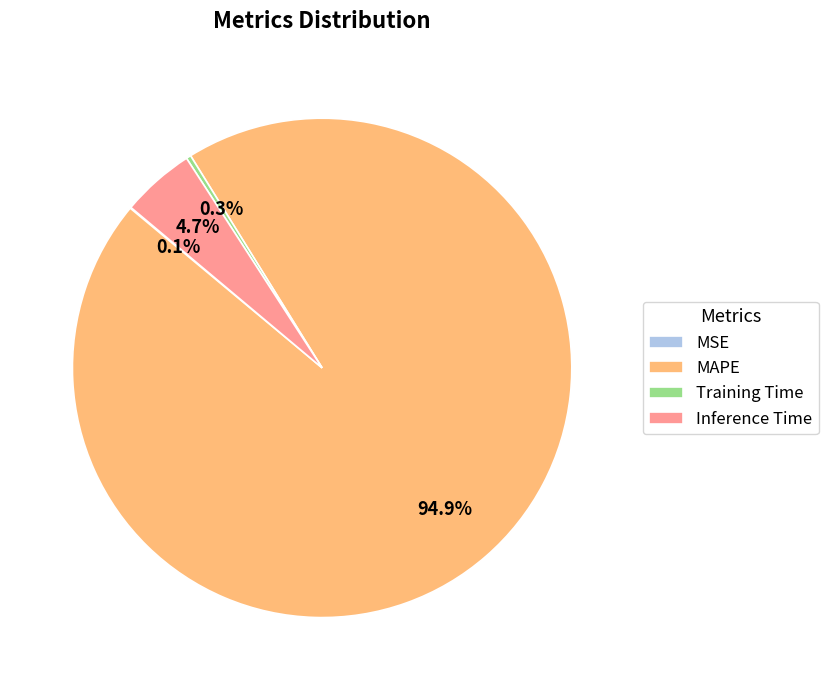

What percentage do Inference Time and MAPE together represent?

99.6%